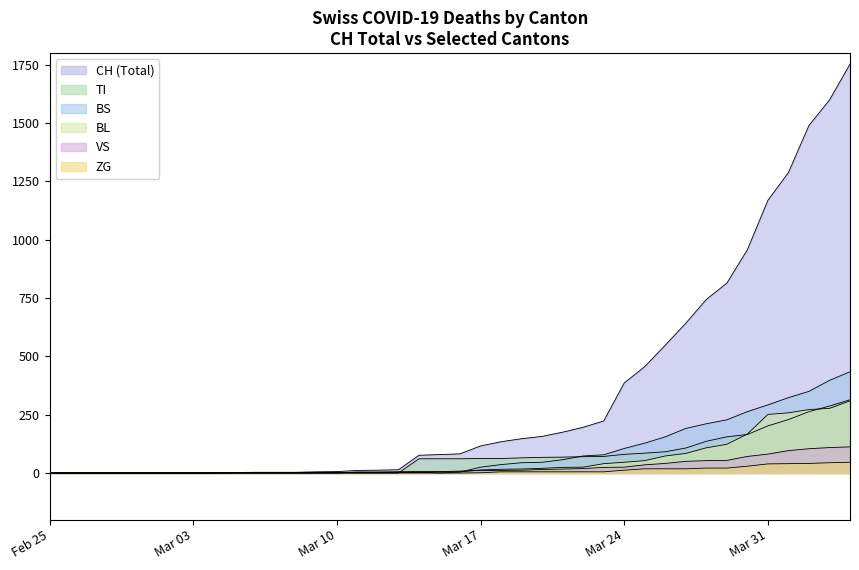

Which category has the lowest value in the CH series?

Feb 25